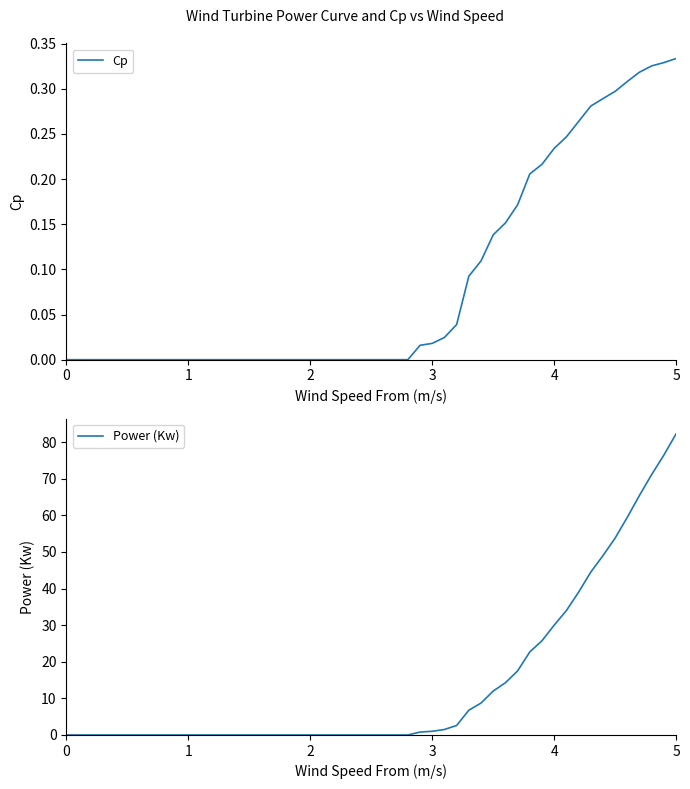

How many lines are shown in the chart?

2